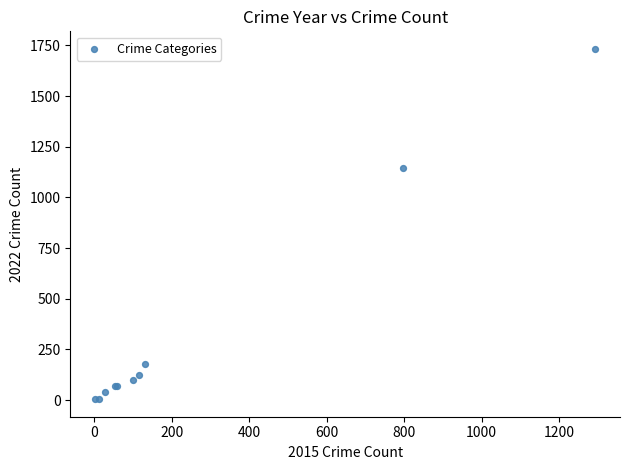

What Y value in the scatter plot is closest to 868?

1144